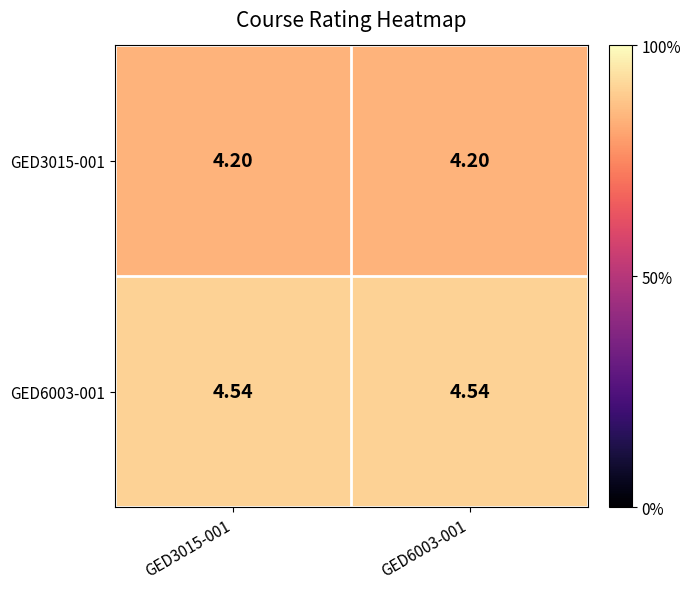

Is the value of GED6003-001 at GED3015-001 greater than the value of GED3015-001 at GED3015-001?

Yes